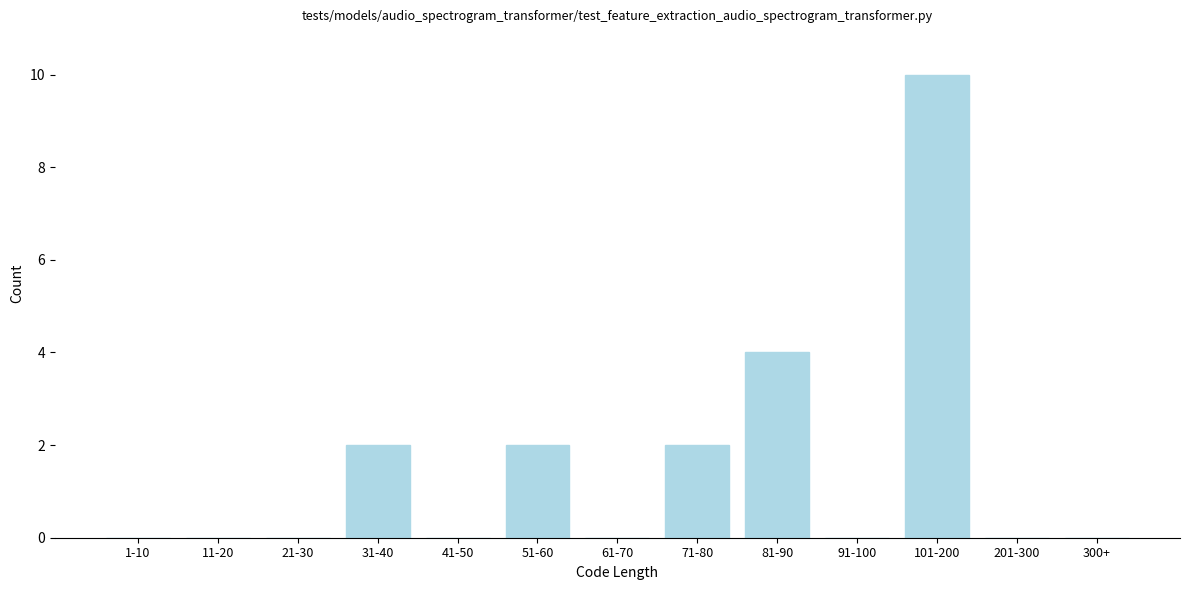

Reading right to left, what are all the values shown in this chart?

300+=0	201-300=0	101-200=10	91-100=0	81-90=4	71-80=2	61-70=0	51-60=2	41-50=0	31-40=2	21-30=0	11-20=0	1-10=0